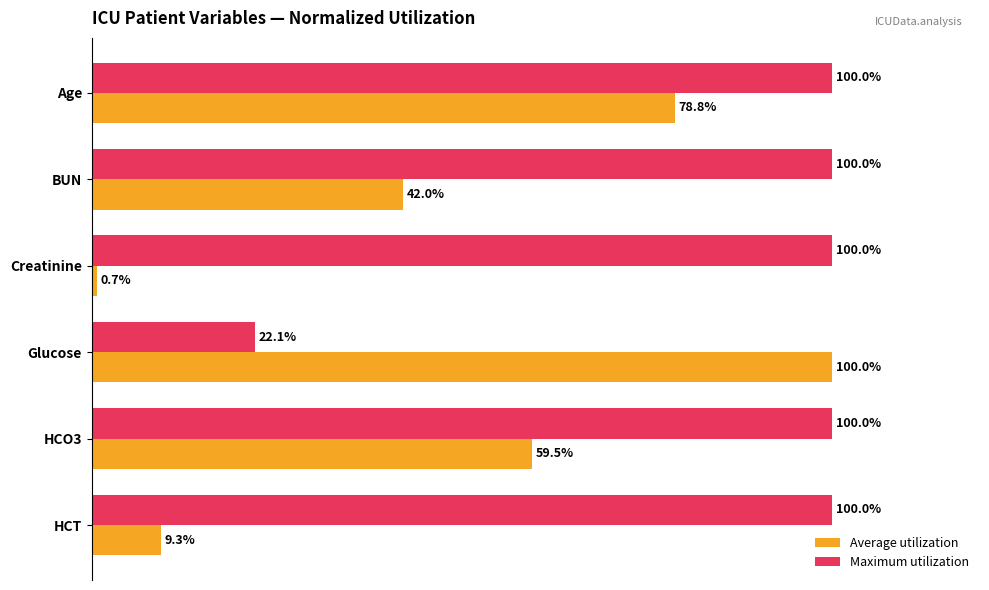

What are all the series names shown in the legend?

Average utilization, Maximum utilization